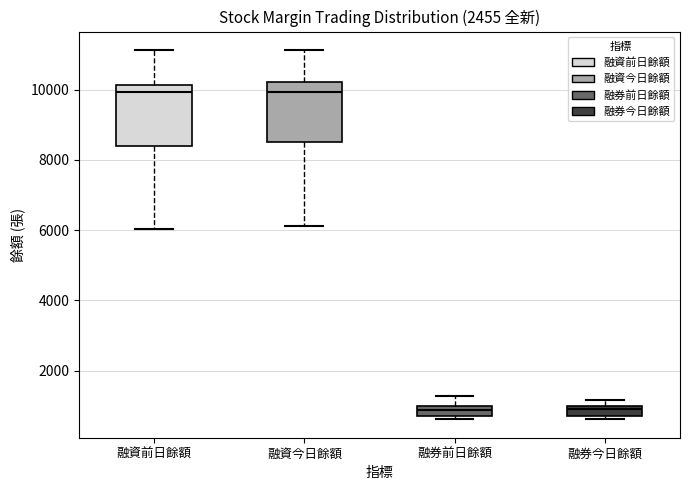

Where is the lower edge of the box for 融券今日餘額 on the y-axis? The values are not printed on the chart, so give them approximately, as read against the axis.

800